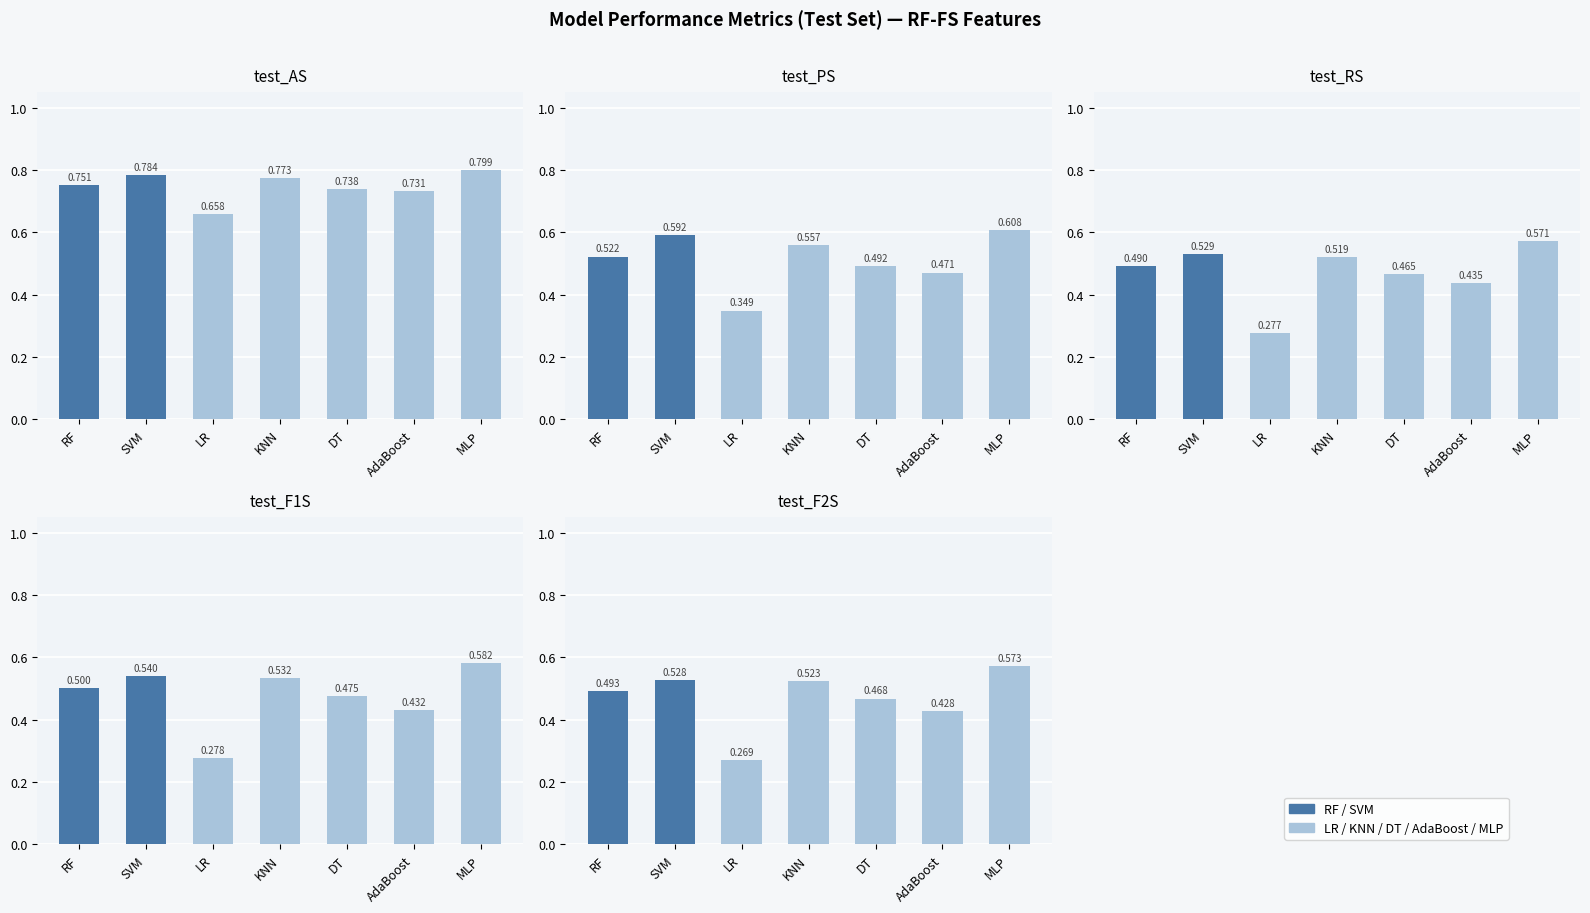

Which series has the largest range (max minus min)?

test_F1S